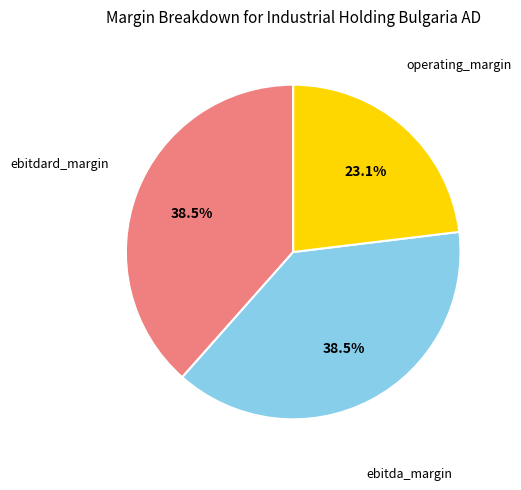

Is there a majority slice in this chart?

No